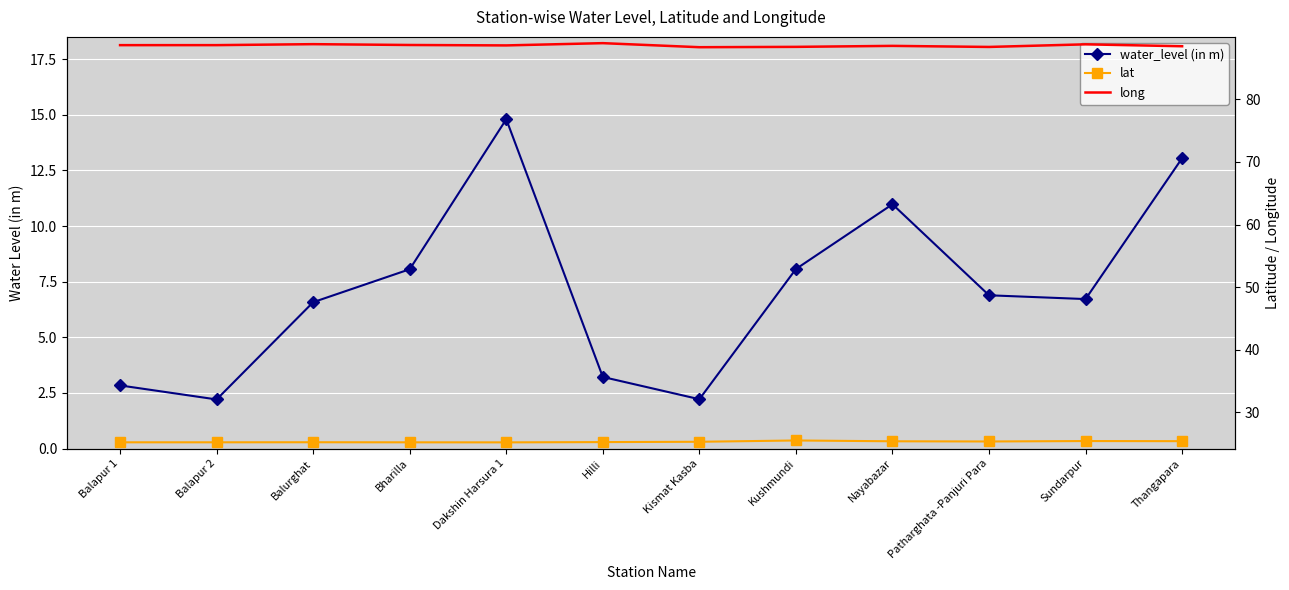

Count the lat values in the range 25 to 26.

12